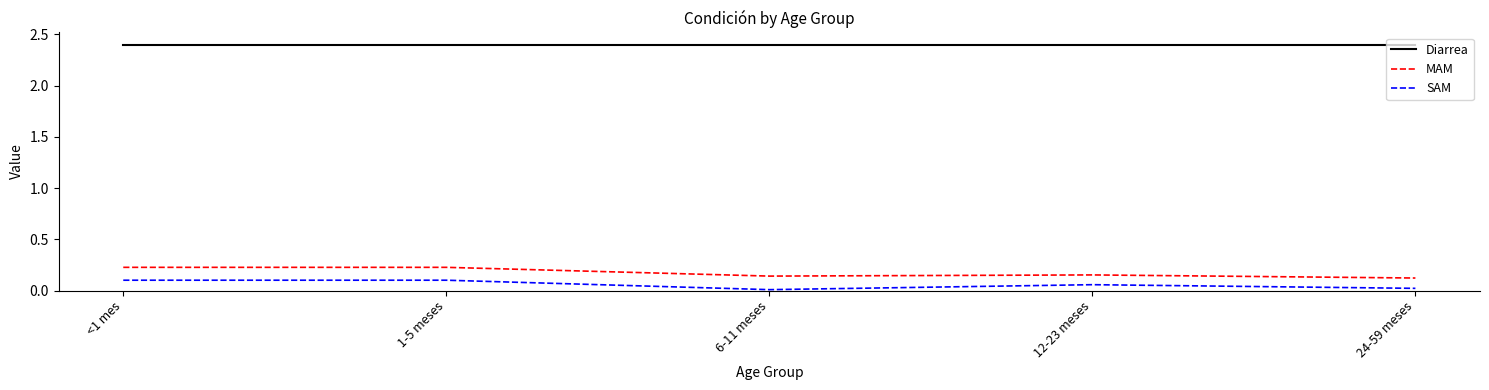

Rank the series at <1 mes from lowest to highest value.

SAM, MAM, Diarrea